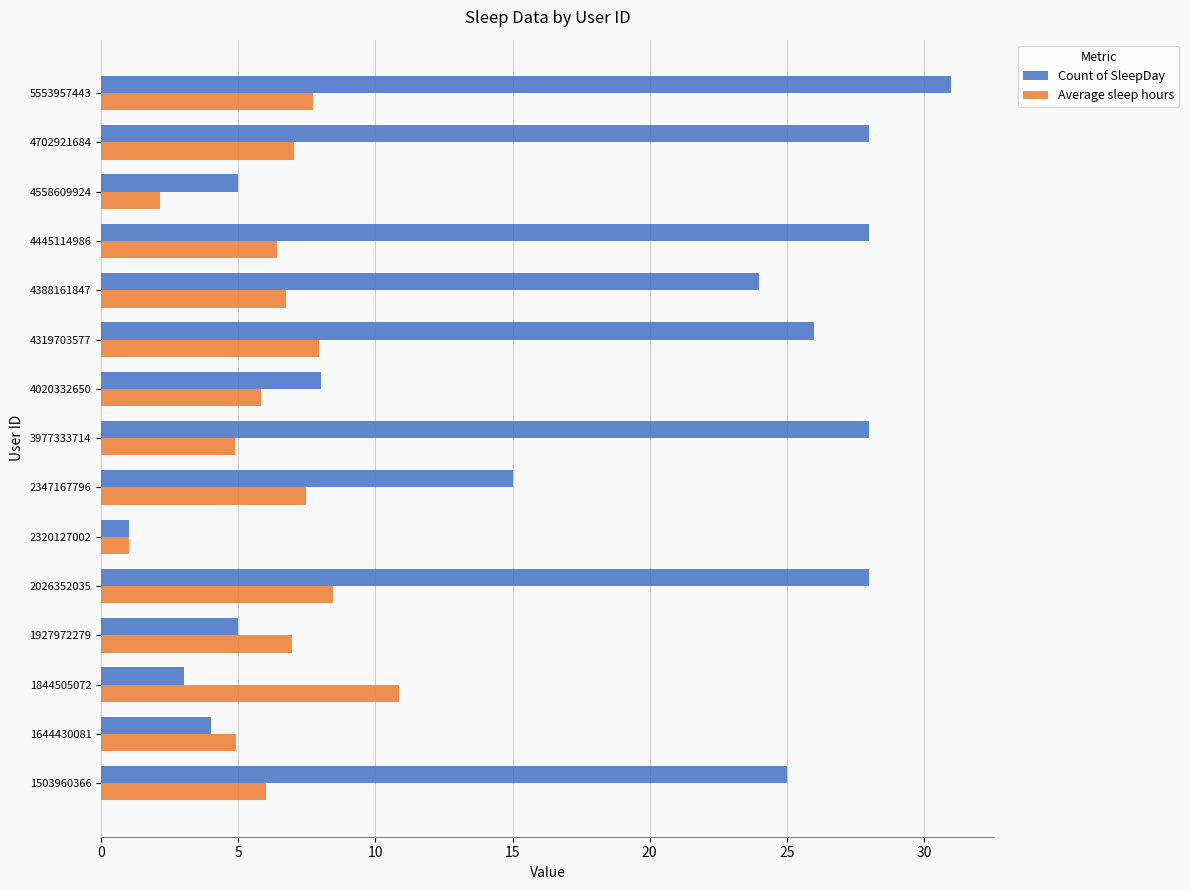

Read the Average sleep hours value at 5553957443.

7.7